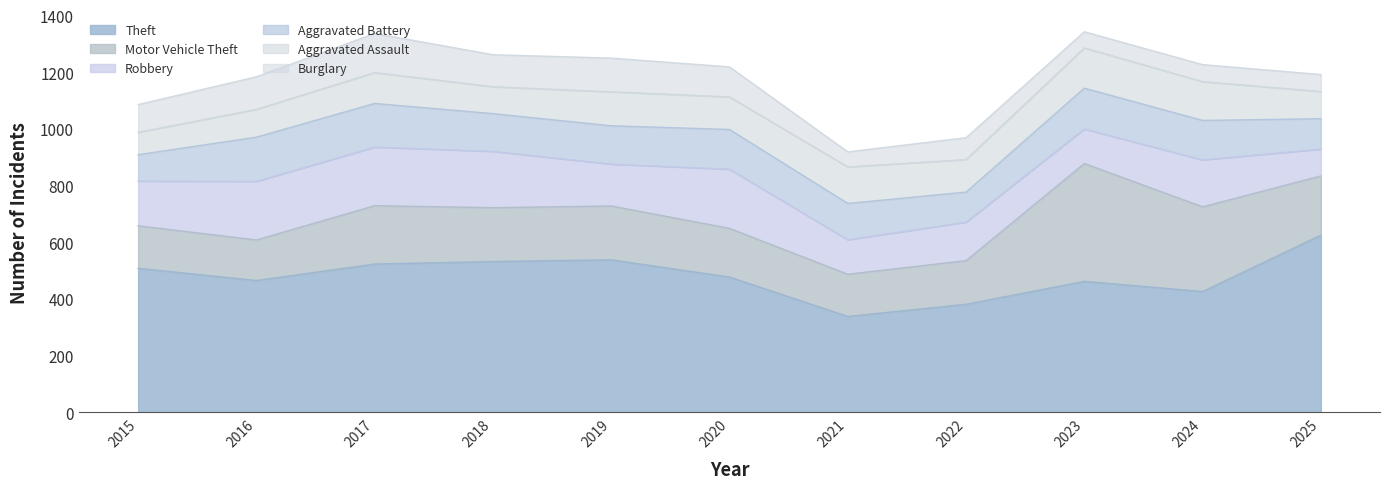

How many values in the Theft series are below 477?

5